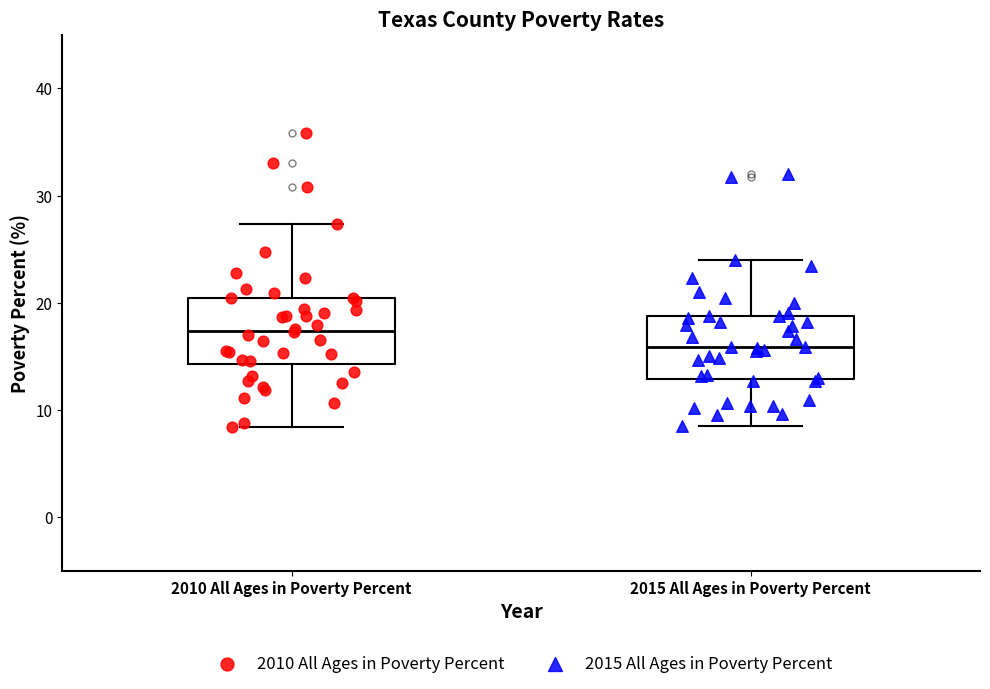

Reading left to right, read every box against the y-axis: the position of its median line, the range the box covers, and the ends of its whiskers. The values are not printed on the chart, so give them approximately, as read against the axis.

2010 All Ages in Poverty Percent: median 17, box 14 to 20, whiskers 8 to 27
2015 All Ages in Poverty Percent: median 16, box 13 to 19, whiskers 9 to 24